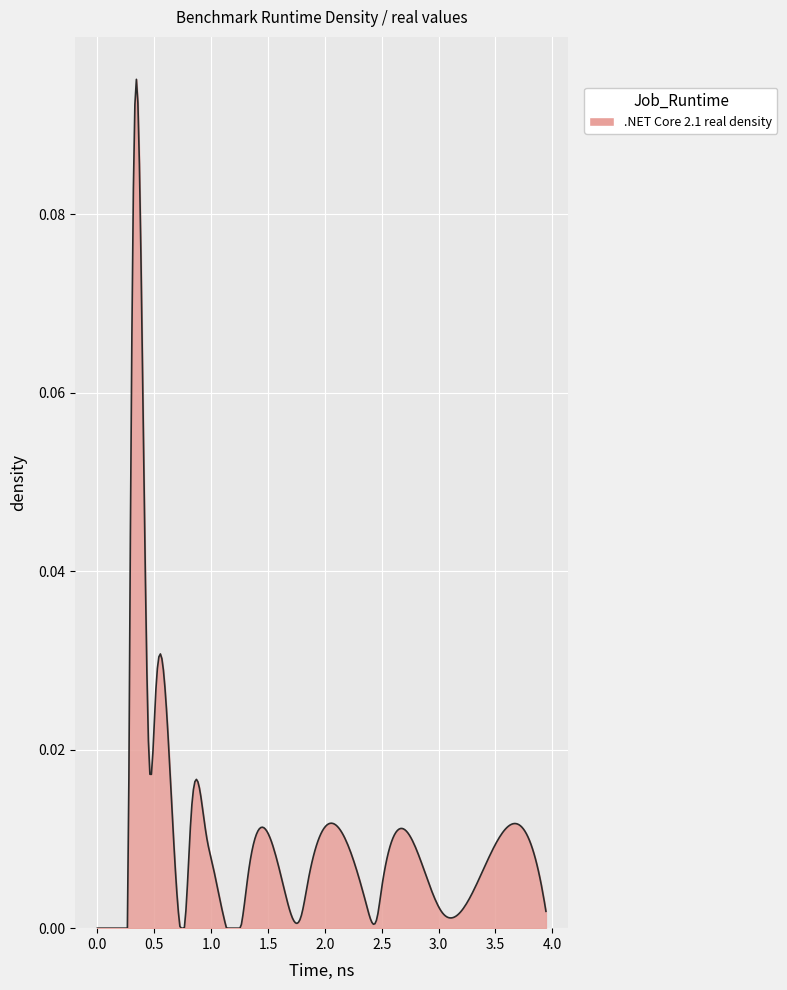

Does the chart have visible grid lines?

Yes